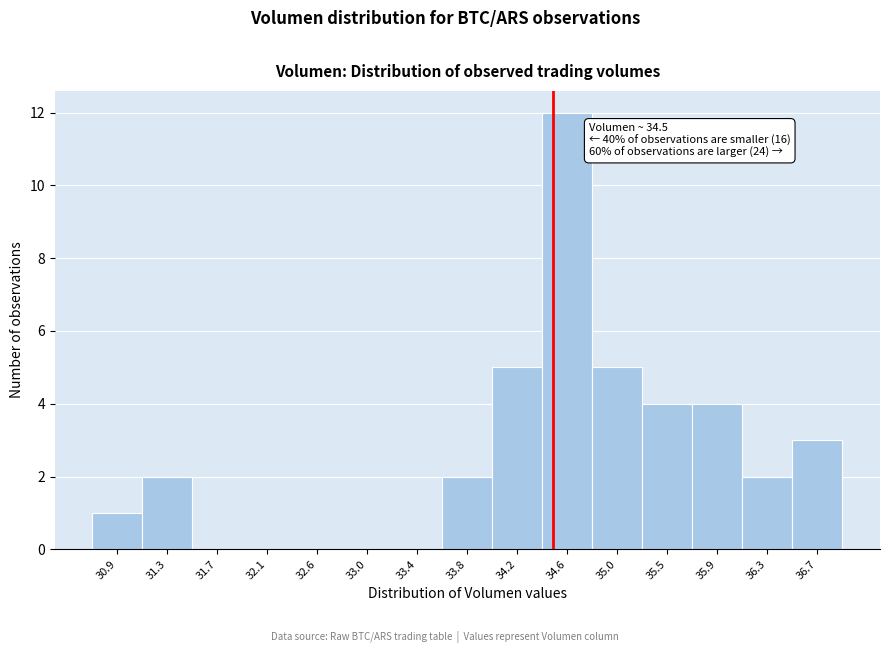

Over which range of the x-axis is the bar tallest?

34.40 to 34.85